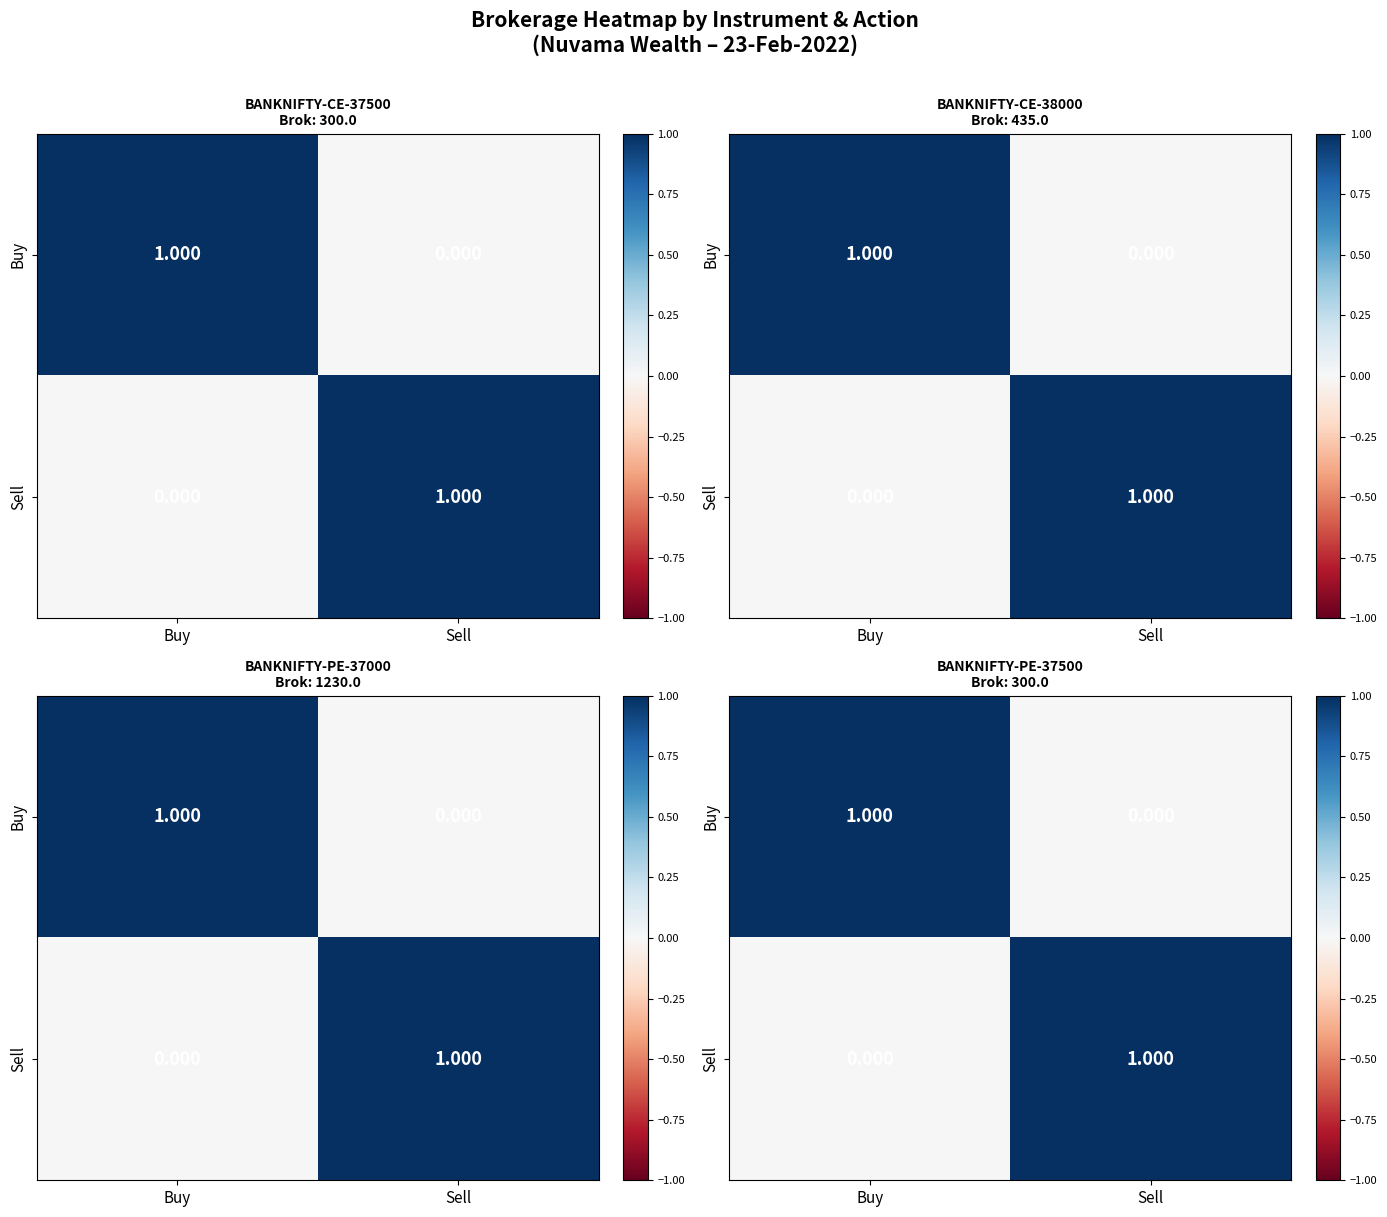

What is the sum of all Sell values?

1